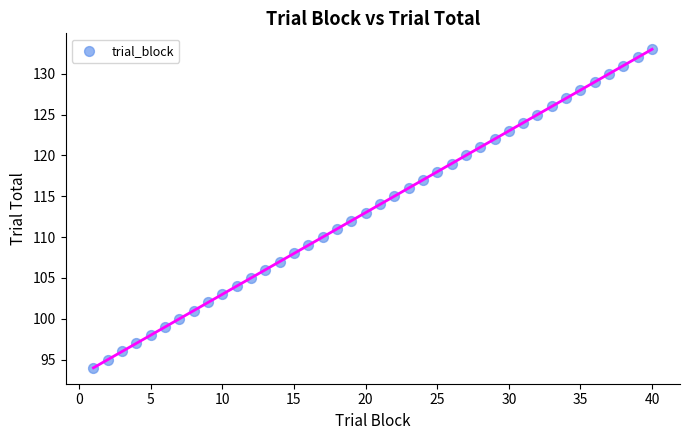

What is the range of Y values (max minus min)?

39